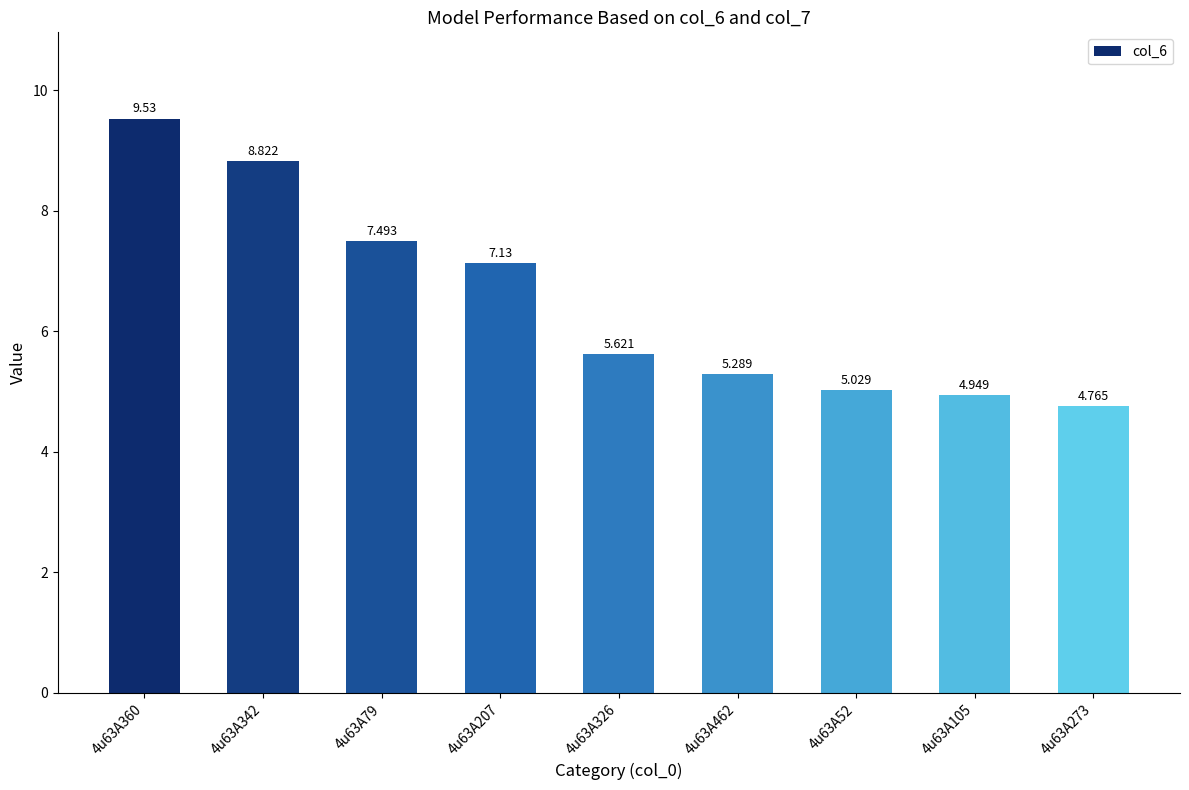

At which label does the data first exceed 5?

4u63A360